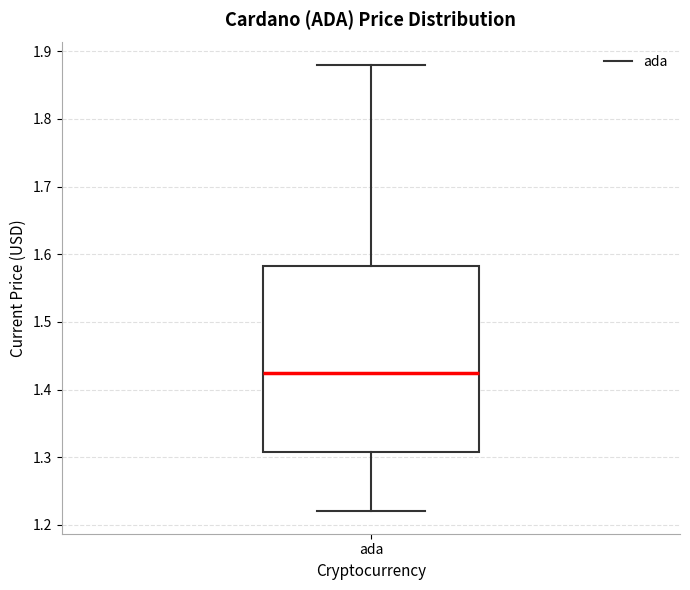

Where does the median line of the box for ada sit on the y-axis? The values are not printed on the chart, so give them approximately, as read against the axis.

1.43